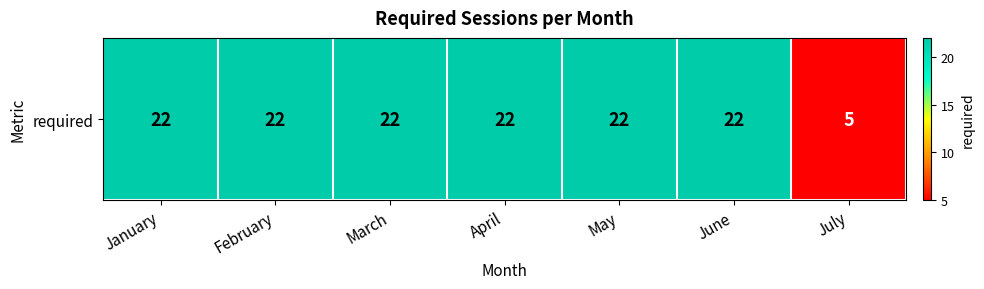

Reading left to right, list all the values displayed in this chart.

22	22	22	22	22	22	5